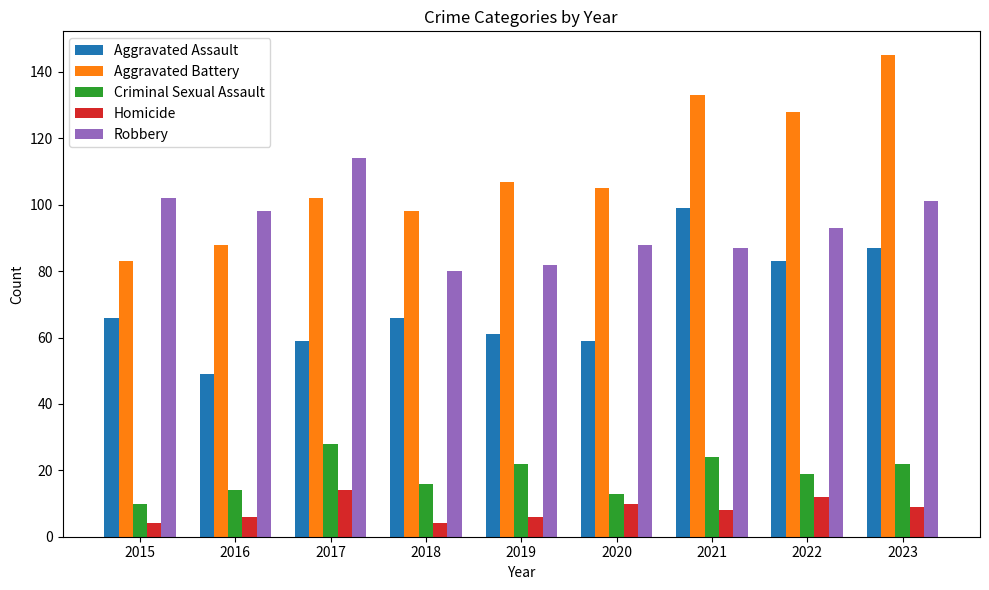

What is the difference between the maximum and minimum values in the Homicide series?

10